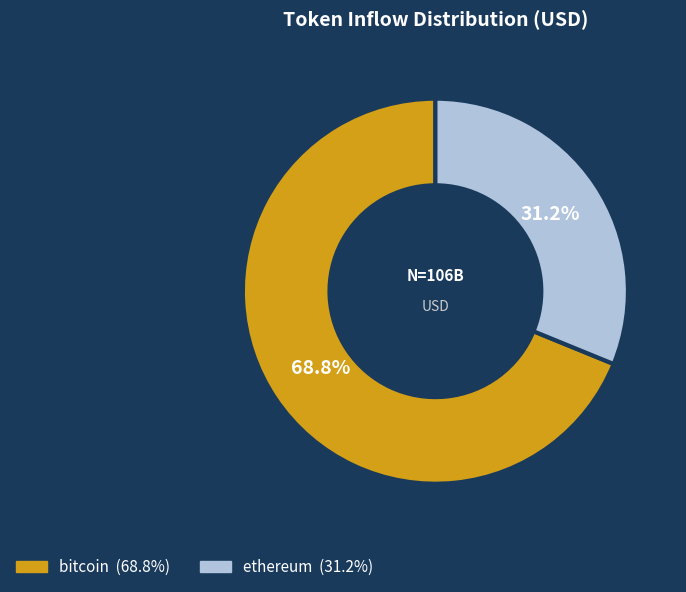

Rank the categories by value from highest to lowest.

bitcoin, ethereum